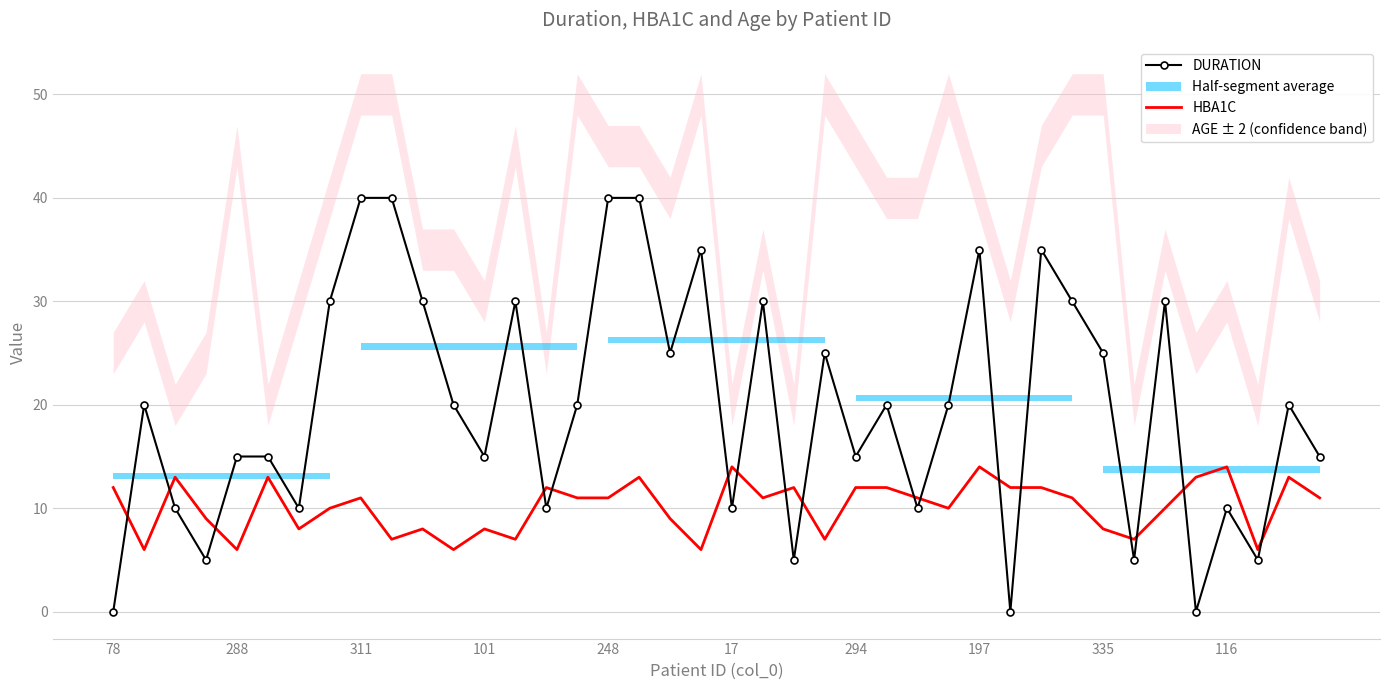

Which series ends up on top after the final intersection of HBA1C and DURATION?

DURATION